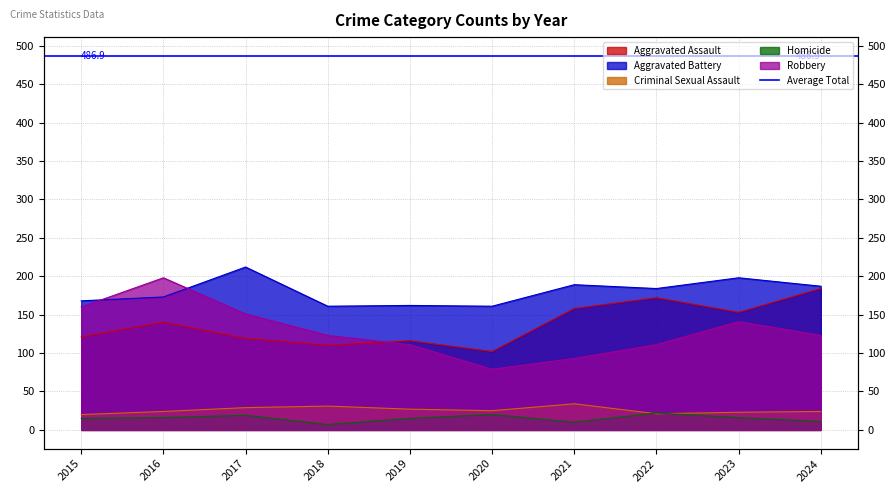

Between which two adjacent categories do Aggravated Battery and Robbery first intersect?

2015 and 2016